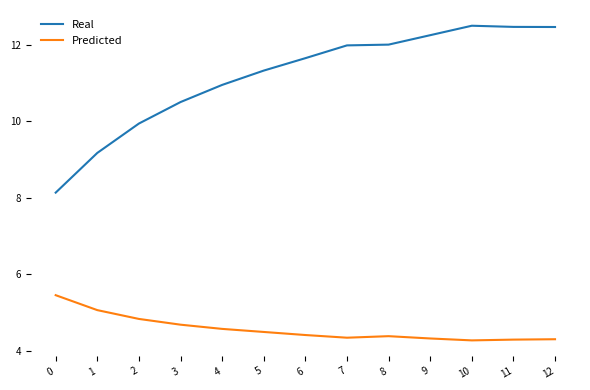

Rank the series by their average value, from highest to lowest.

Real, Predicted